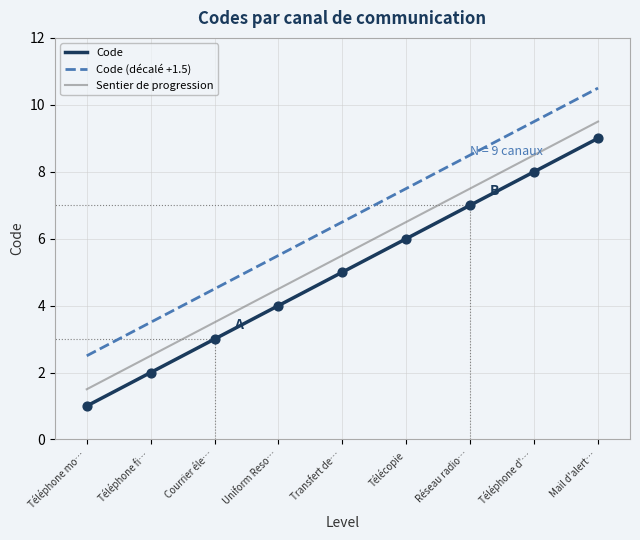

What is the minimum value for Code (décalé +1.5)?

2.5